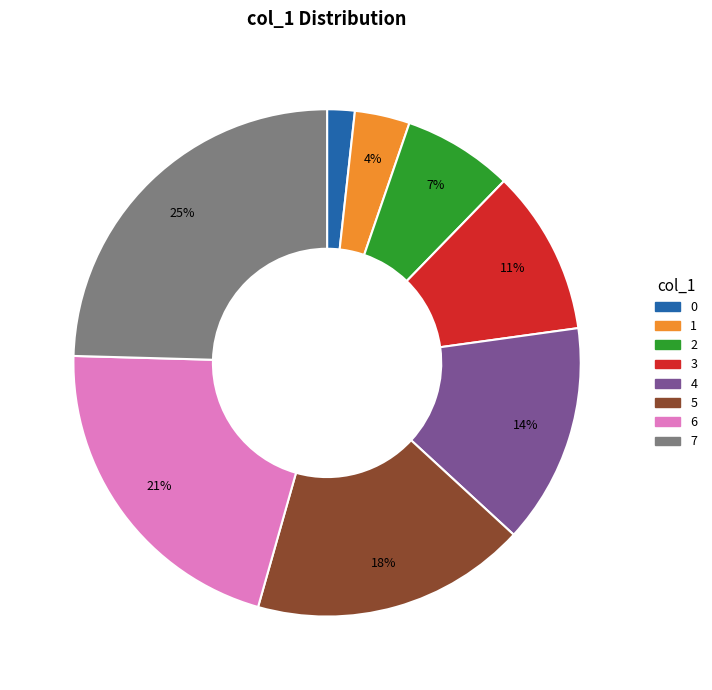

Do 5 and 0 together represent more than half of the pie?

No